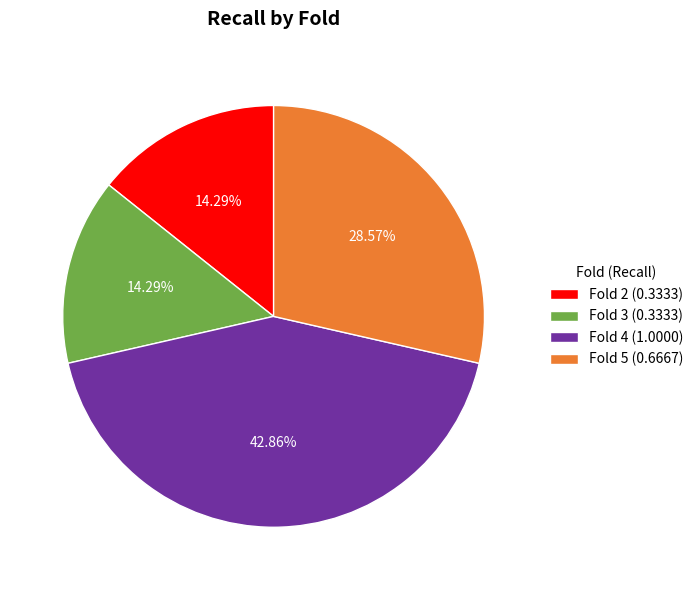

What is the largest slice in the pie chart?

Fold 4 (1.0000)